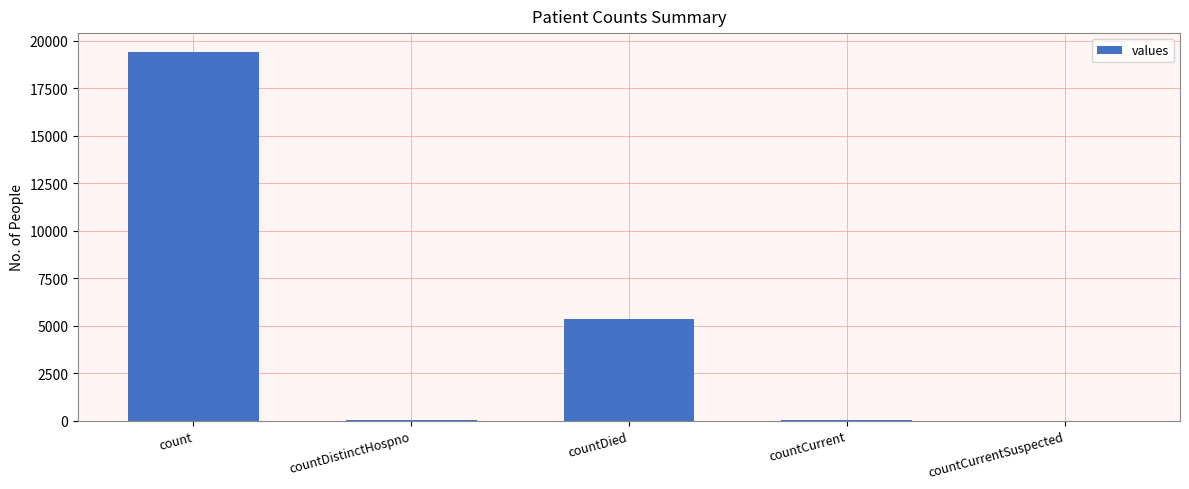

What is the sum of all values?

24875